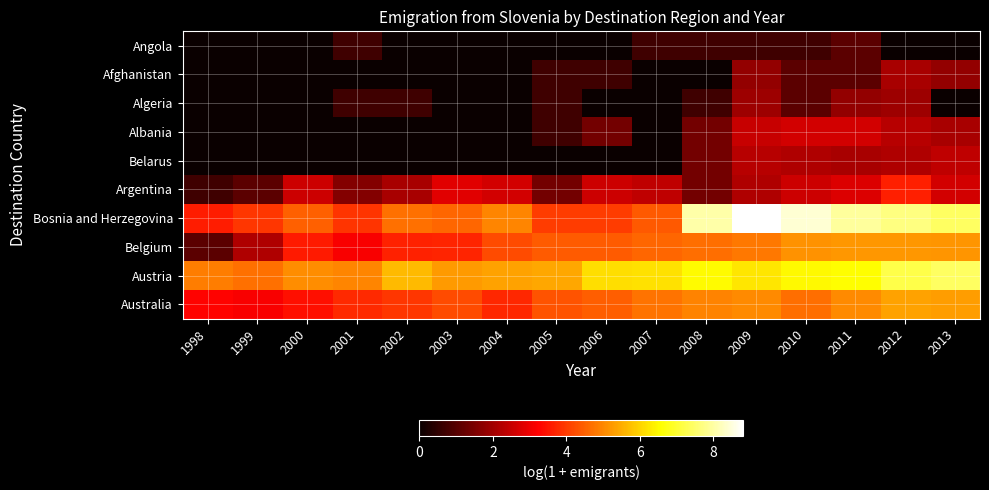

What is the difference between the highest and lowest values at 2005?

5.4